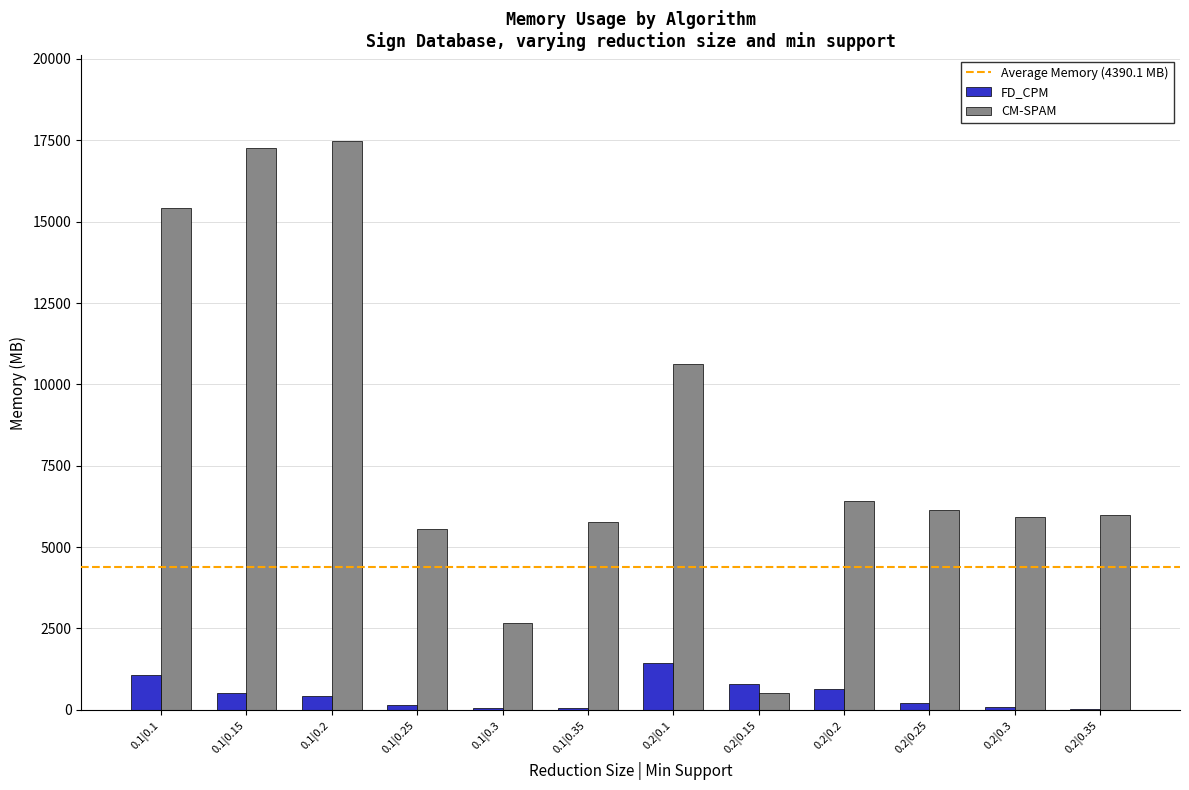

At which label does CM-SPAM reach its peak?

0.1|0.2